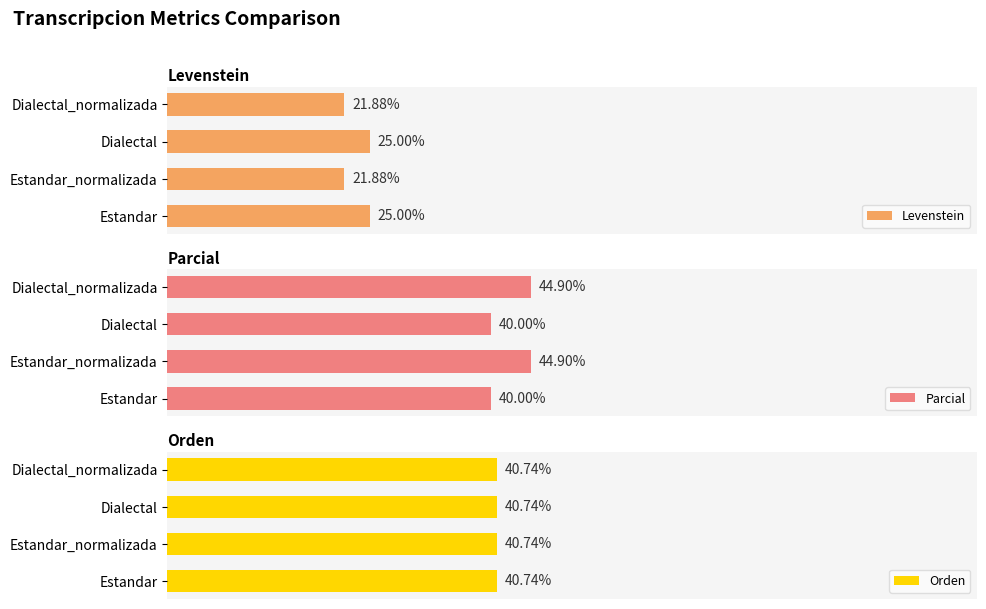

How many bars are there in total?

12